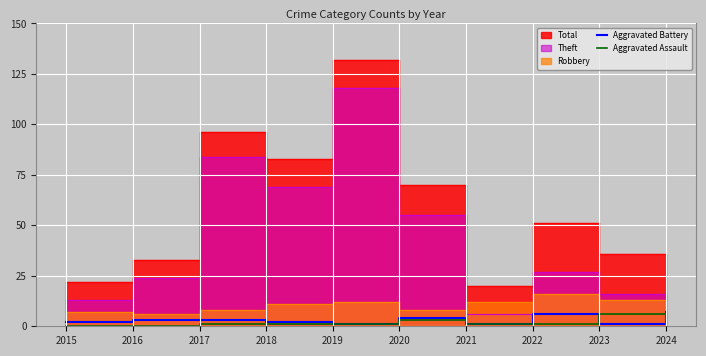

Count the number of categories in the chart.

10